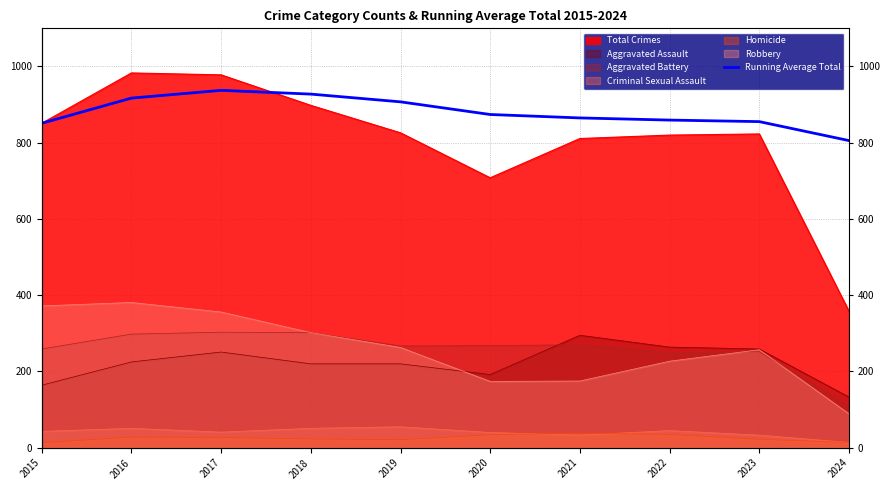

Read the value at 2021.

865.0